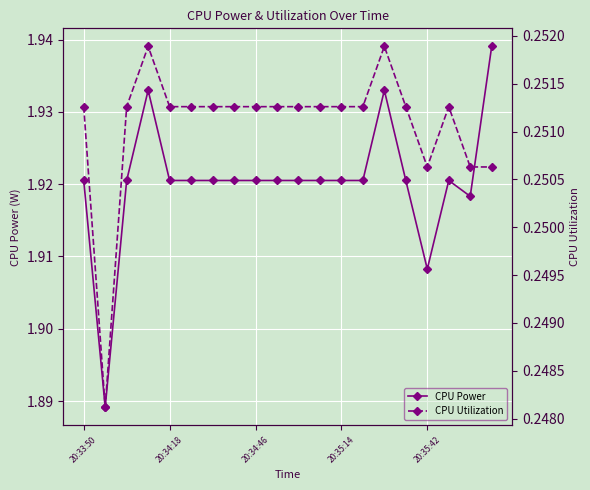

The value of CPU Power at 20:35:42 is 3.1. True or false?

False